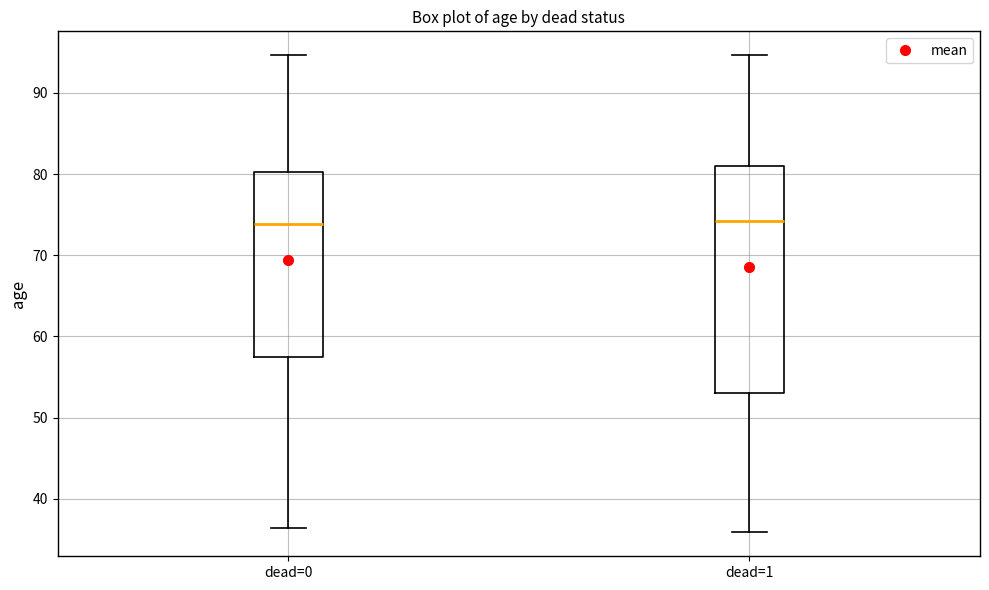

Where is the upper edge of the box for dead=0 on the y-axis? The values are not printed on the chart, so give them approximately, as read against the axis.

80